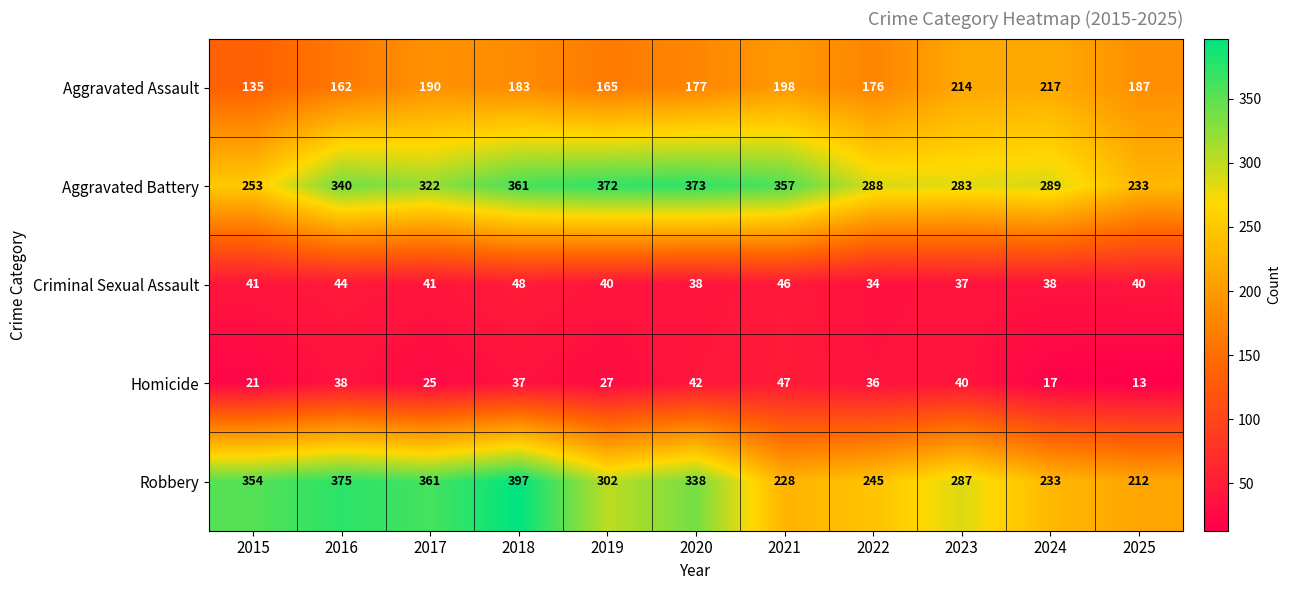

True or false: Robbery has a value of 221 at 2020.

False